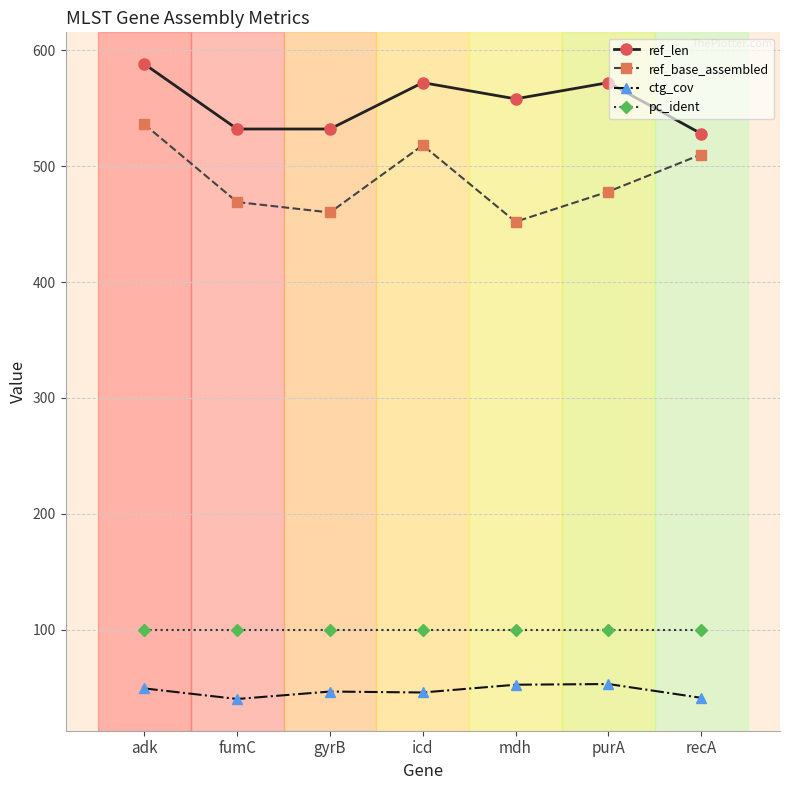

How many data points in ref_len are less than 558?

3